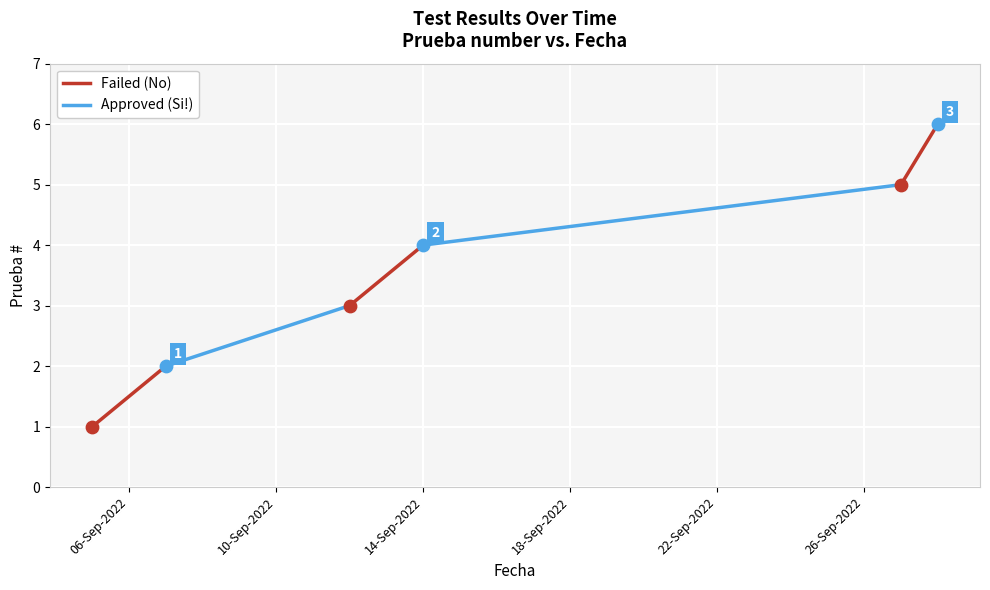

Approximately how many times larger is the value at 2022-09-05 compared to 2022-09-28?

0.2